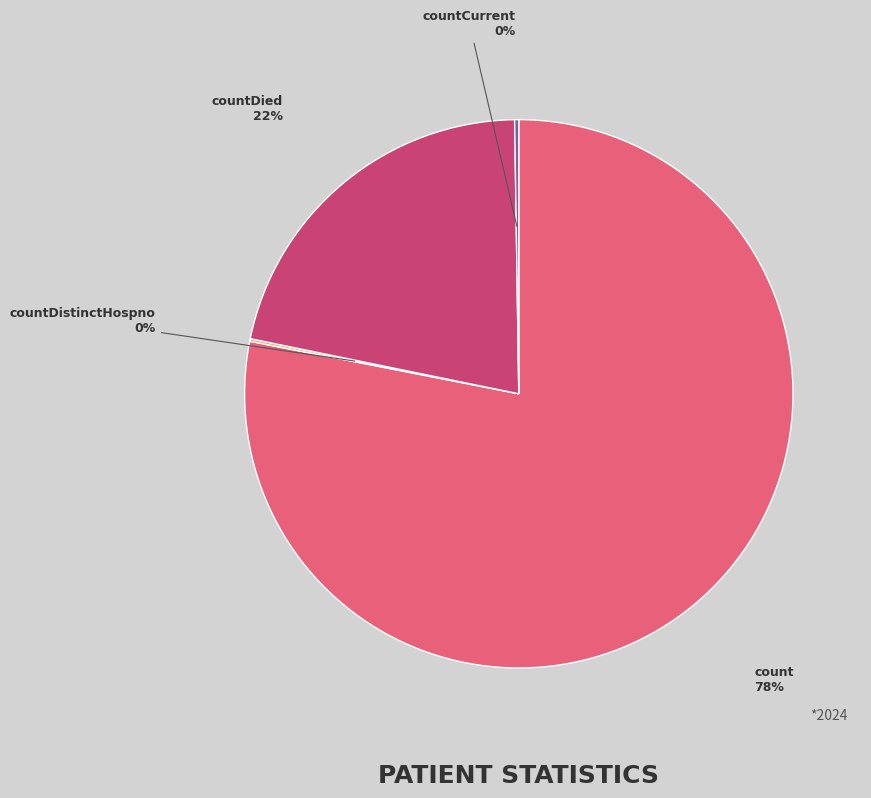

What is the majority slice?

count